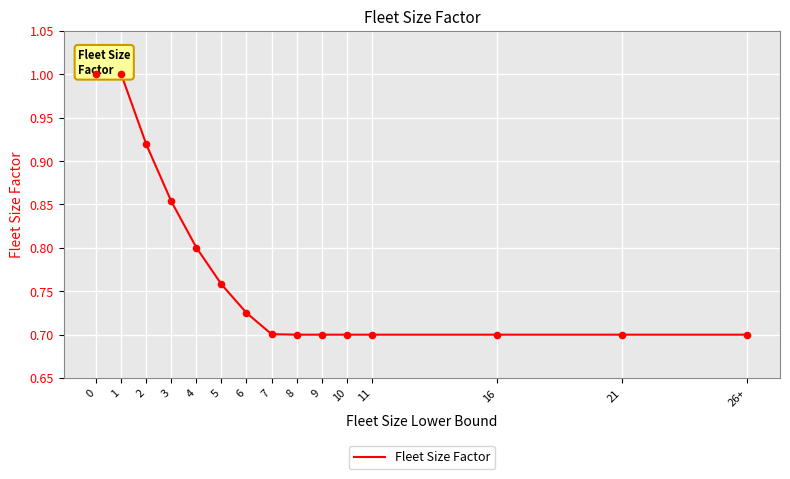

What is the change in value from 0 to 7?

-0.3